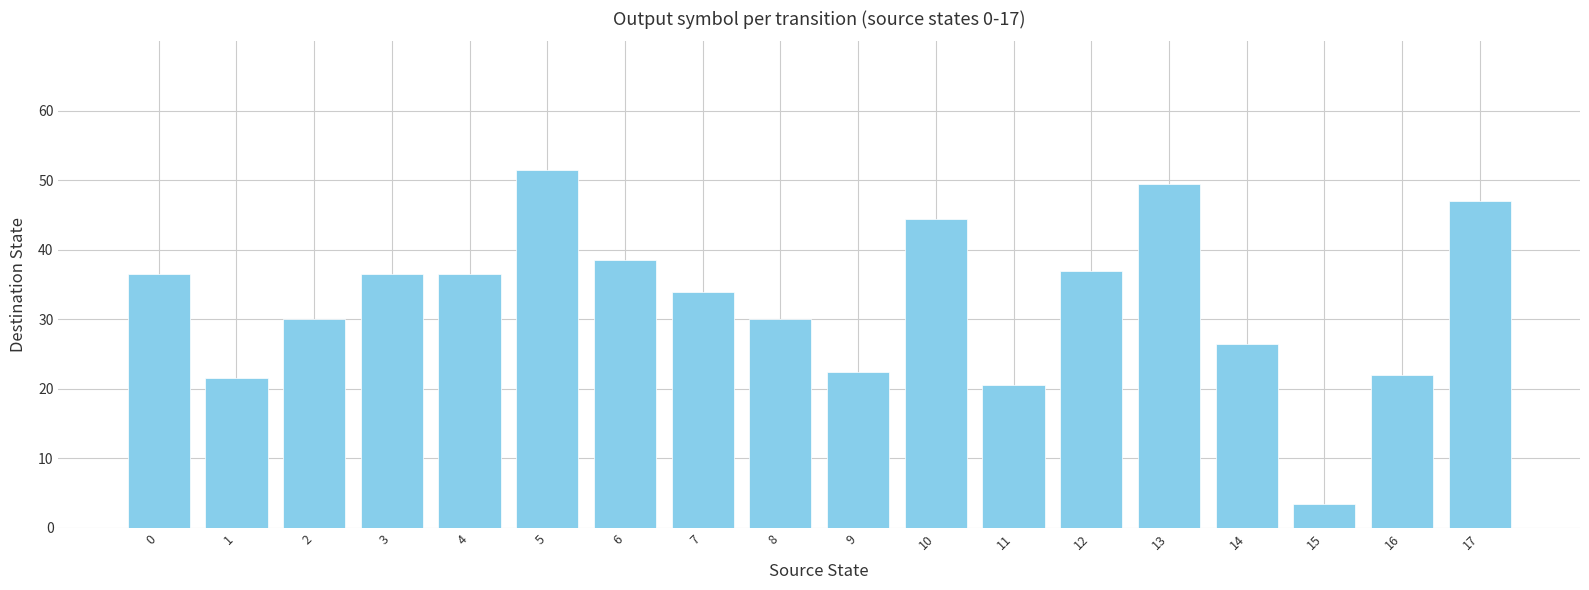

Is it true that the value at 17 is 47.0?

True